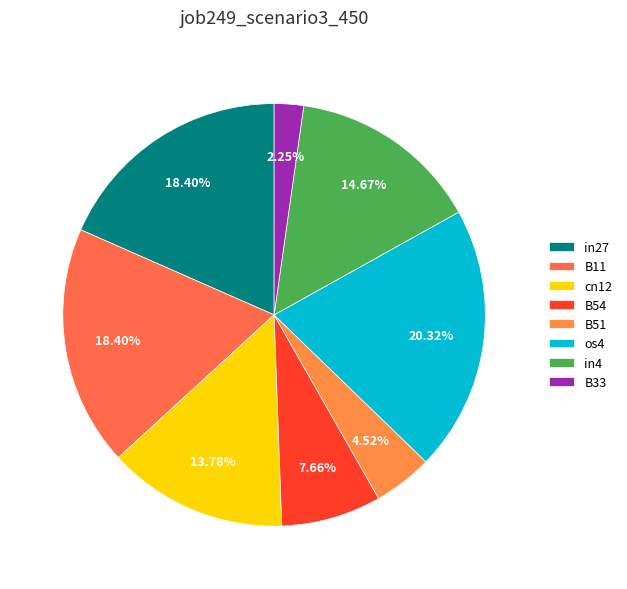

To the nearest percent, what portion does B51 represent?

5%